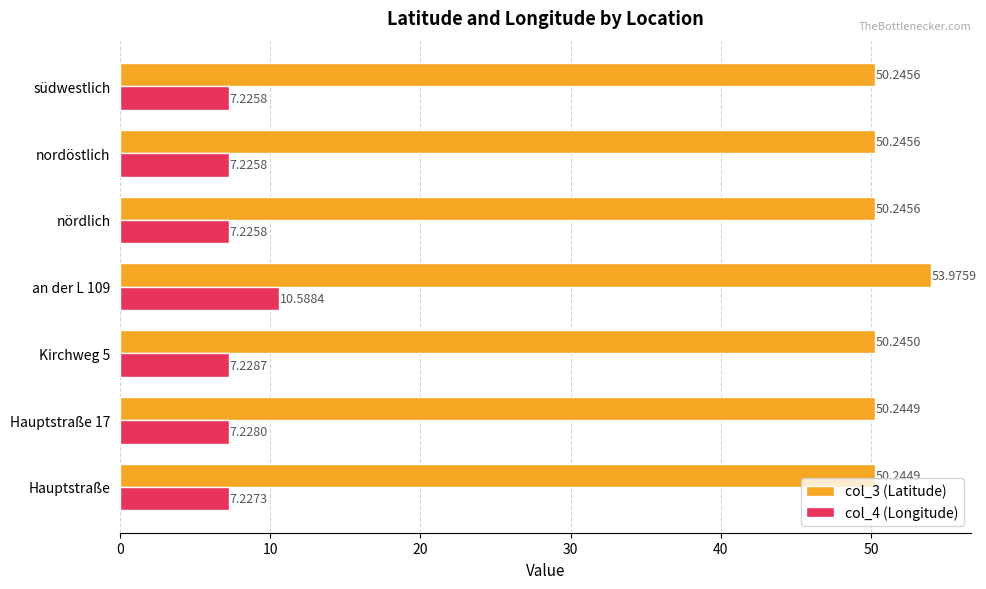

What are all the series names shown in the legend?

col_3 (Latitude), col_4 (Longitude)